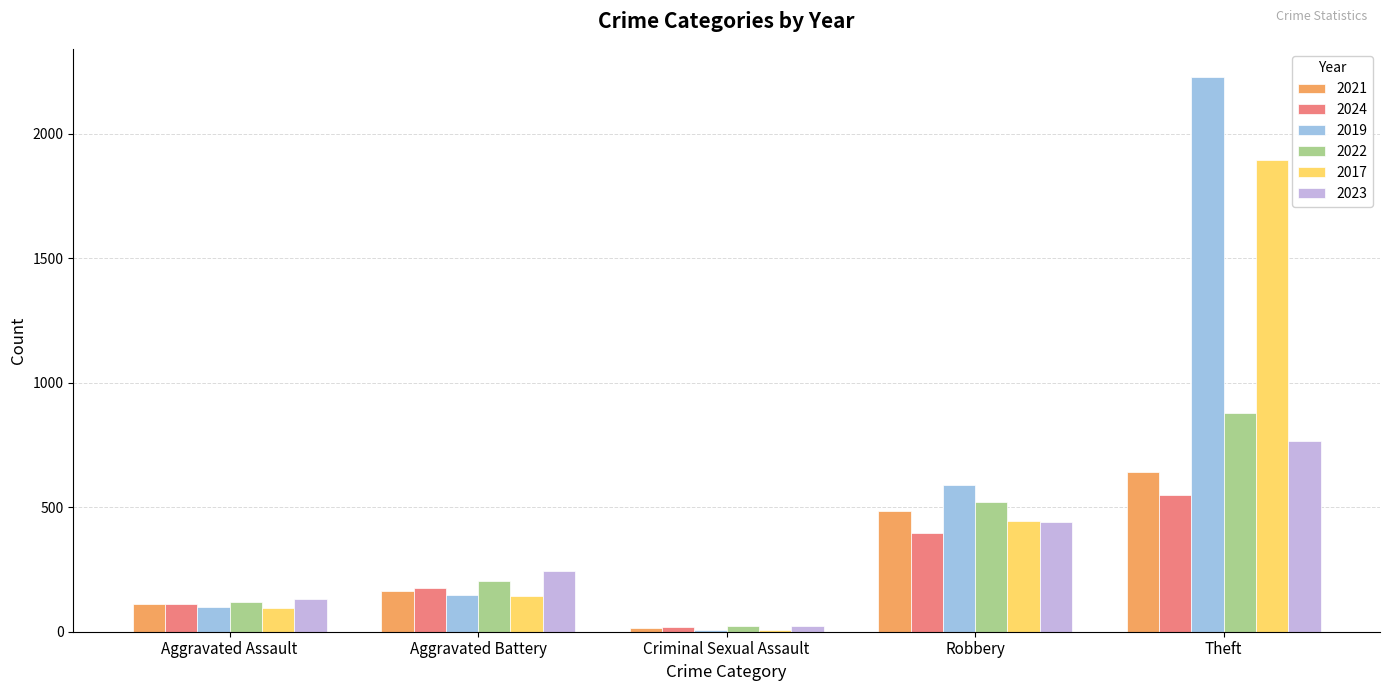

Is it true that 2023 equals 766 at Theft?

True